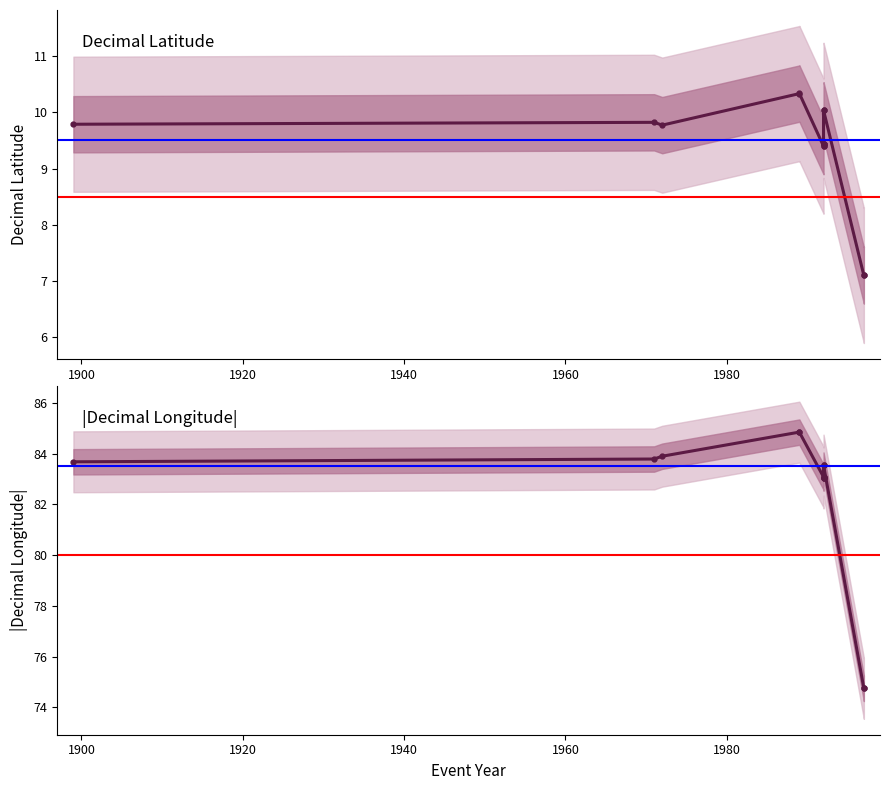

In Dec_Lat, how many points are lower than both neighbors (excluding endpoints)?

2